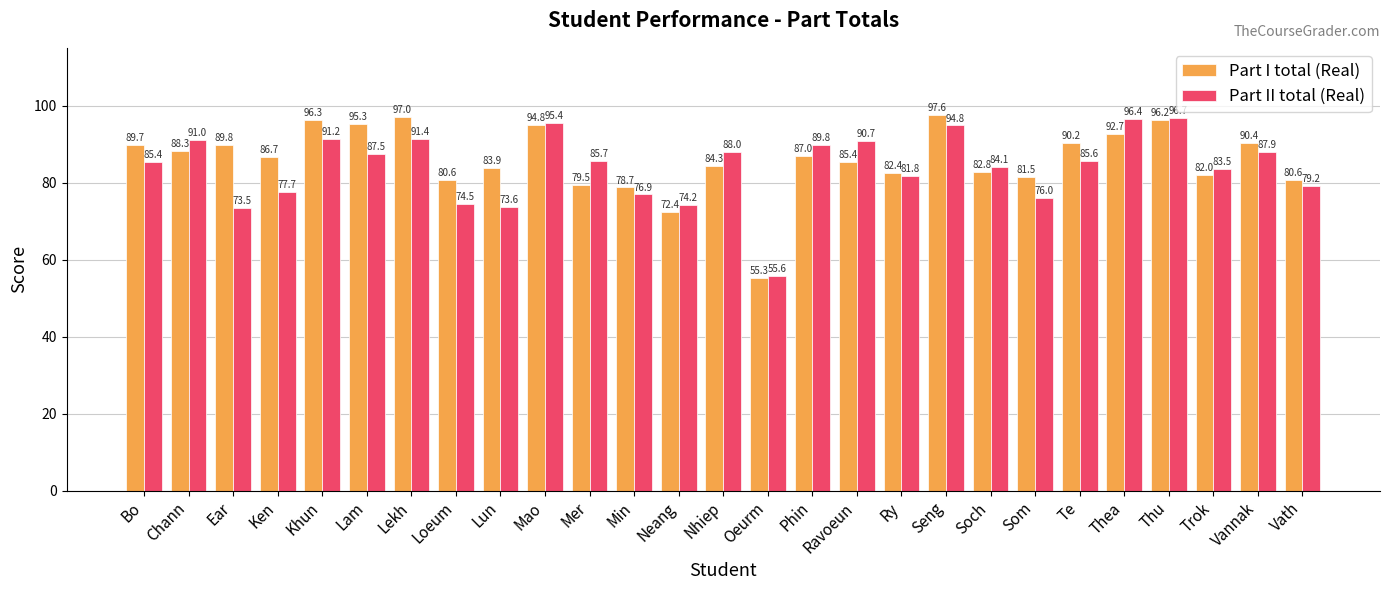

Which series changed the most between Chann and Vannak?

Part II total (Real)